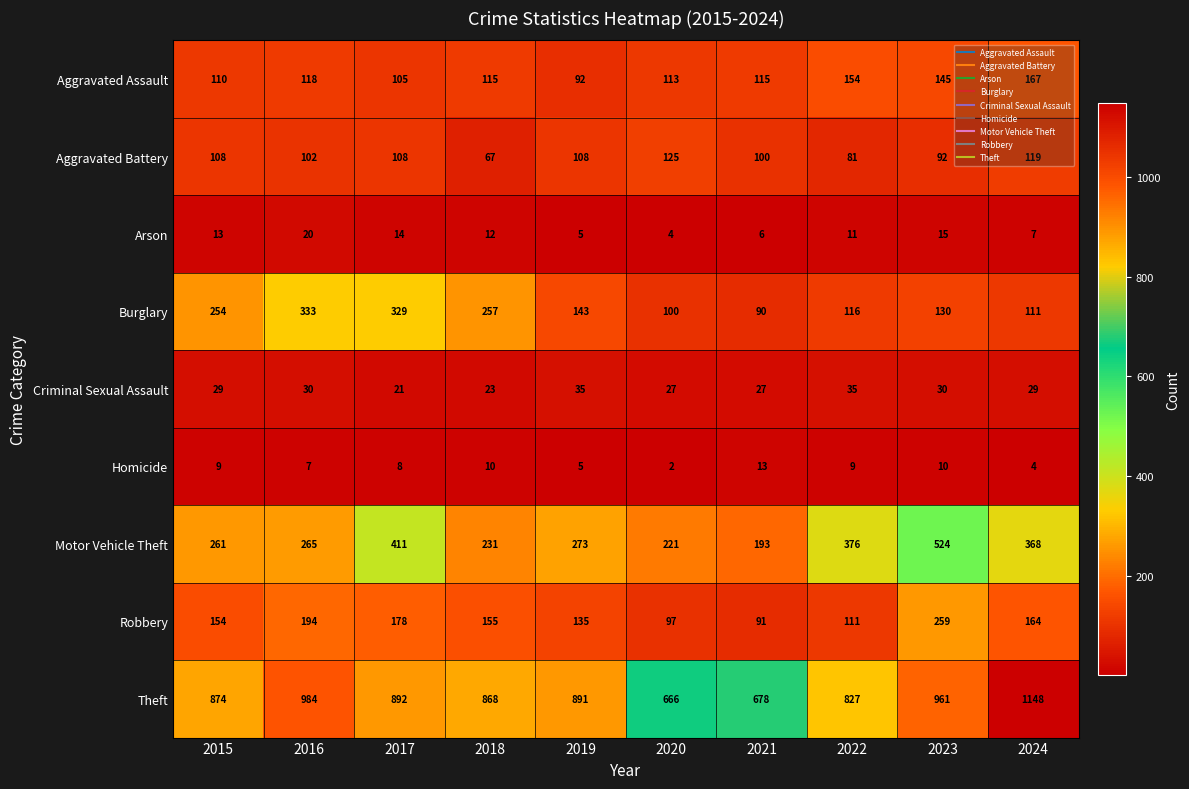

Which series has the widest spread of values?

Theft